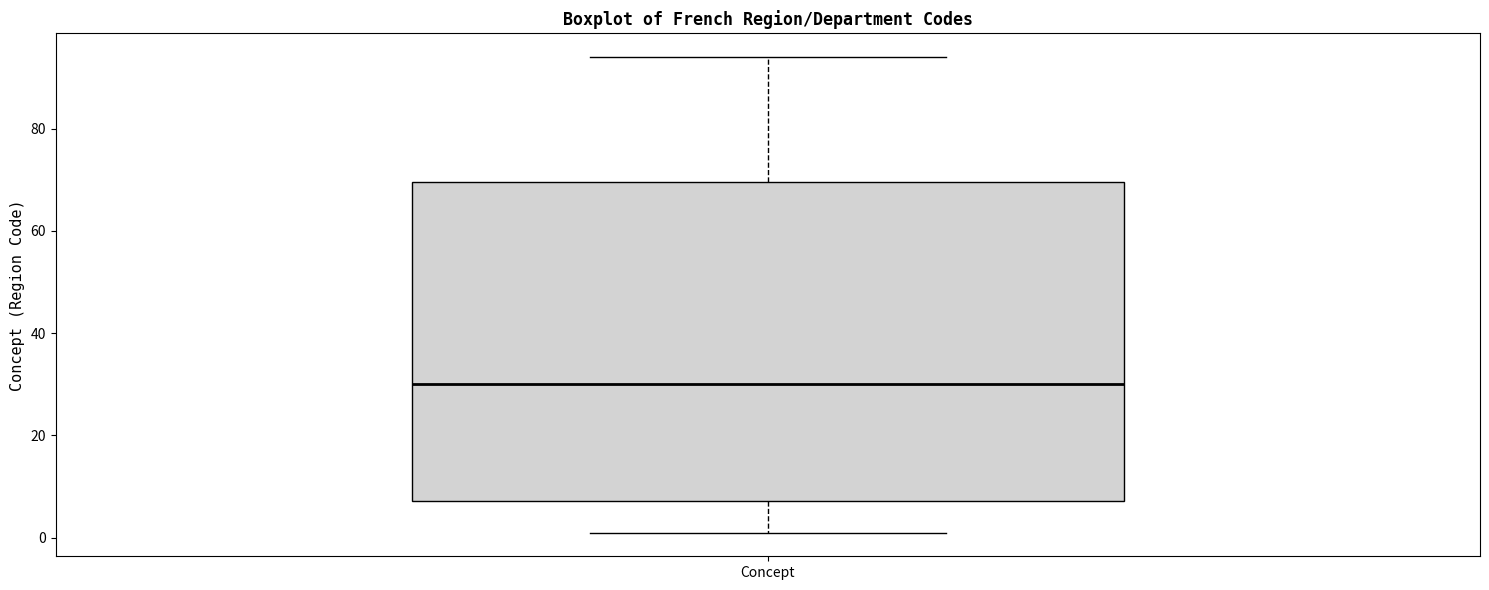

Transcribe this box plot: give where the median line is, the range the box spans, and where the two whiskers end, as read against the y-axis. The values are not printed on the chart, so give them approximately, as read against the axis.

median 30, box 8 to 70, whiskers 2 to 94